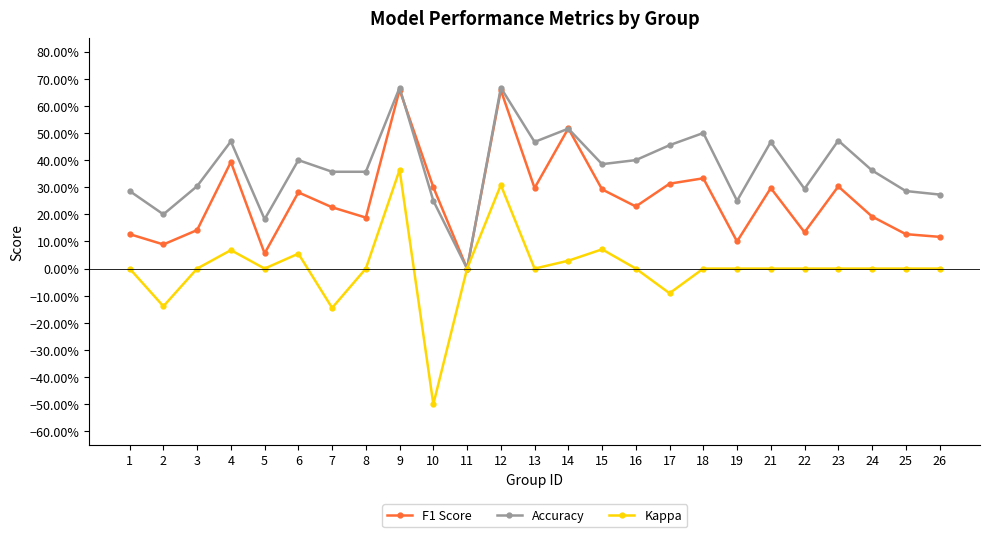

List the labels in order of F1 Score value, smallest first.

11, 5, 2, 19, 26, 1, 25, 22, 3, 8, 24, 7, 16, 6, 15, 13, 21, 10, 23, 17, 18, 4, 14, 12, 9